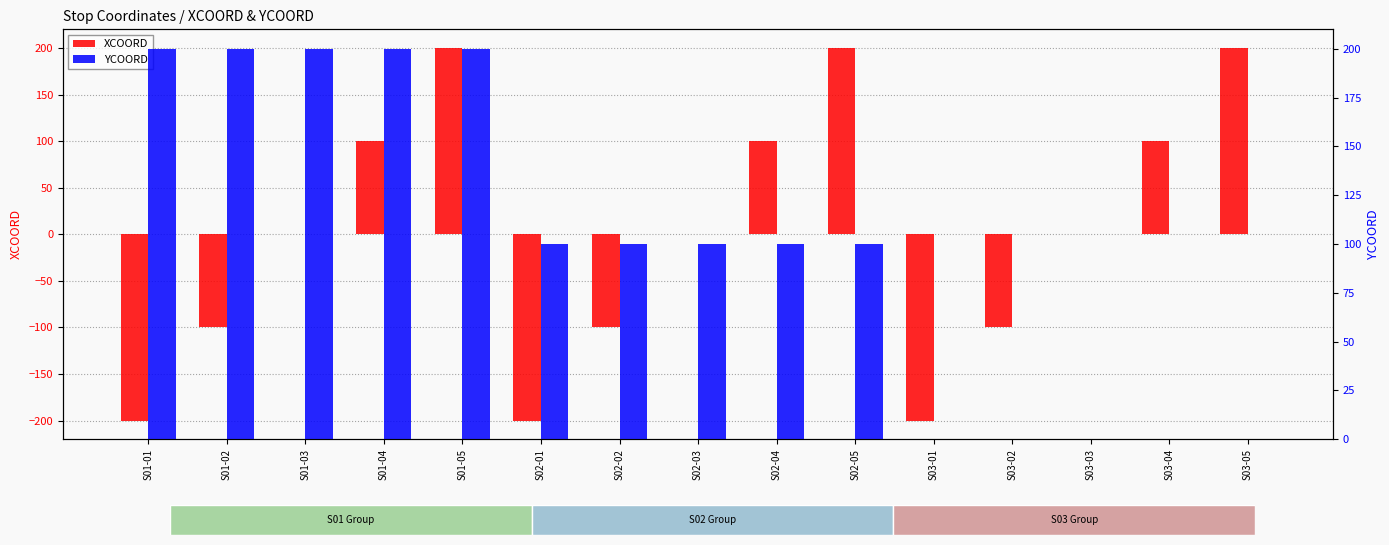

What position from the left is S02-02?

7